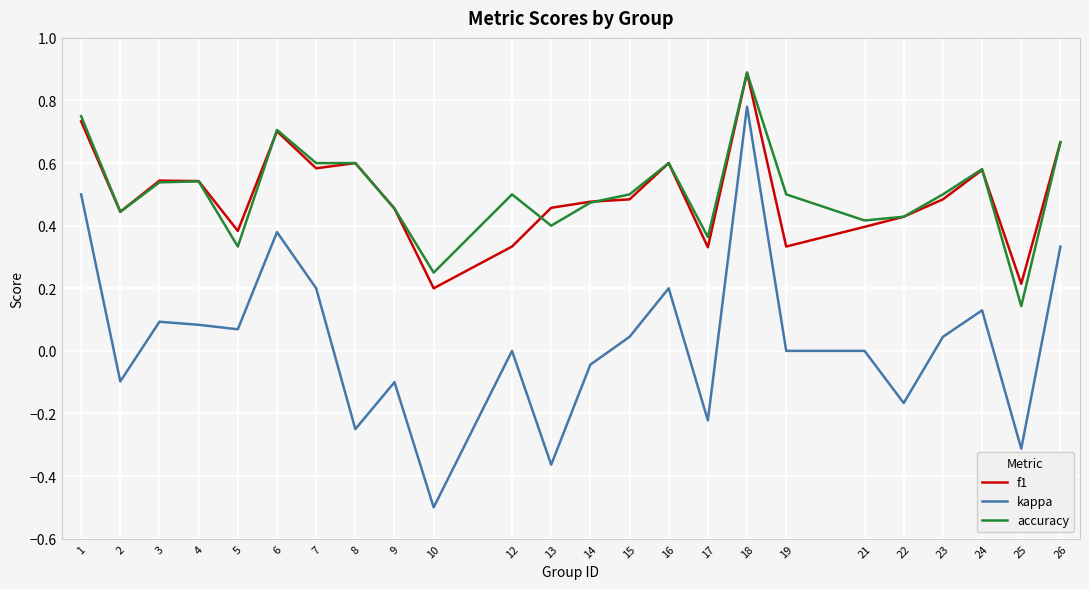

Which series has the widest spread of values?

kappa